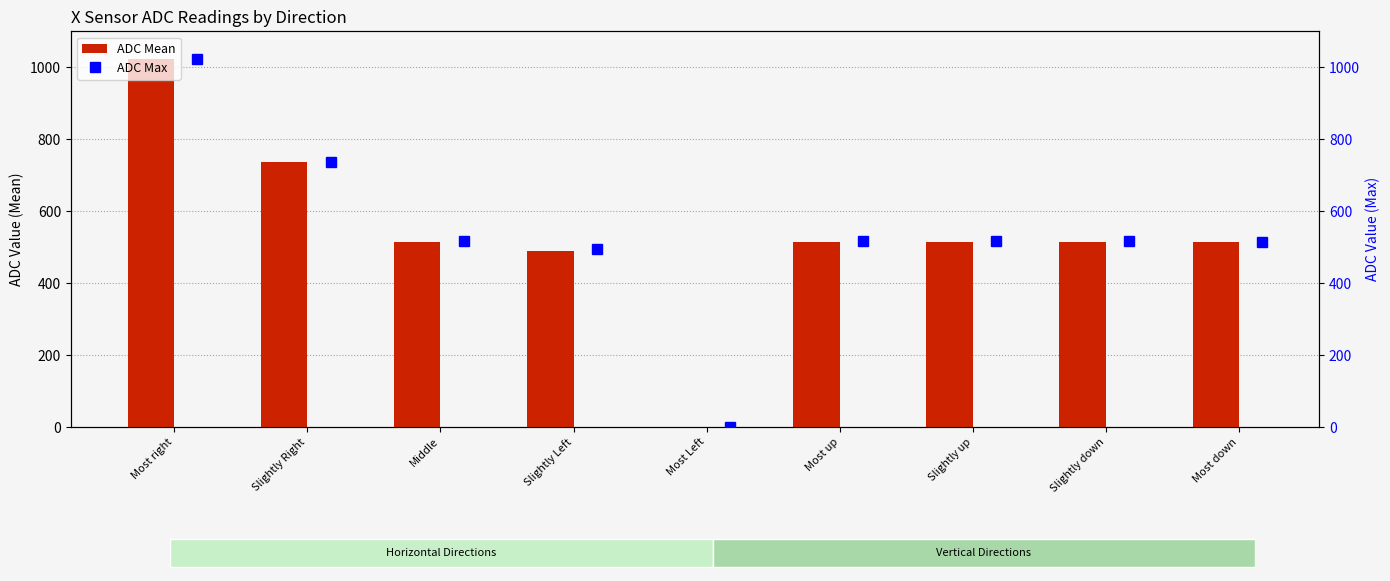

Between Slightly Right and Slightly up, which series saw the biggest shift?

ADC Mean